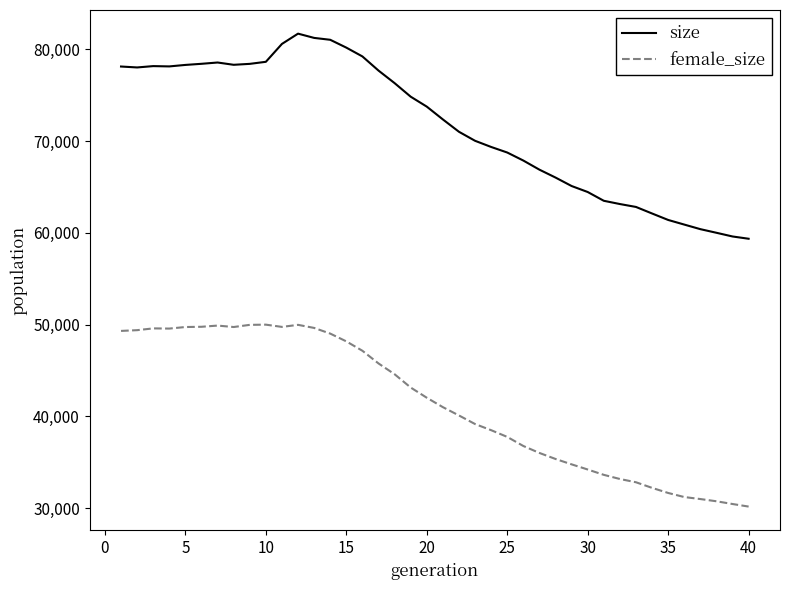

What is the smallest value displayed?

30167